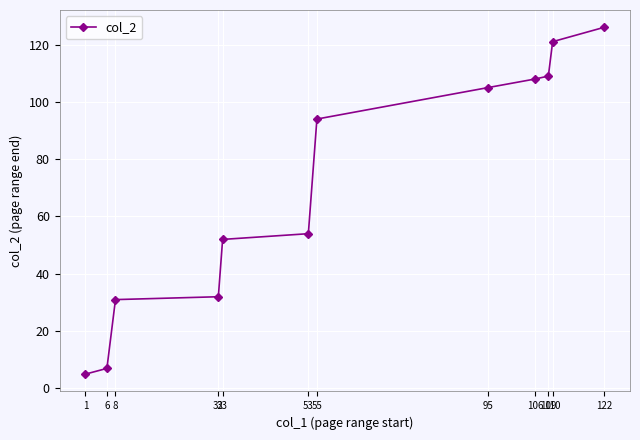

How many lines are shown in the chart?

1